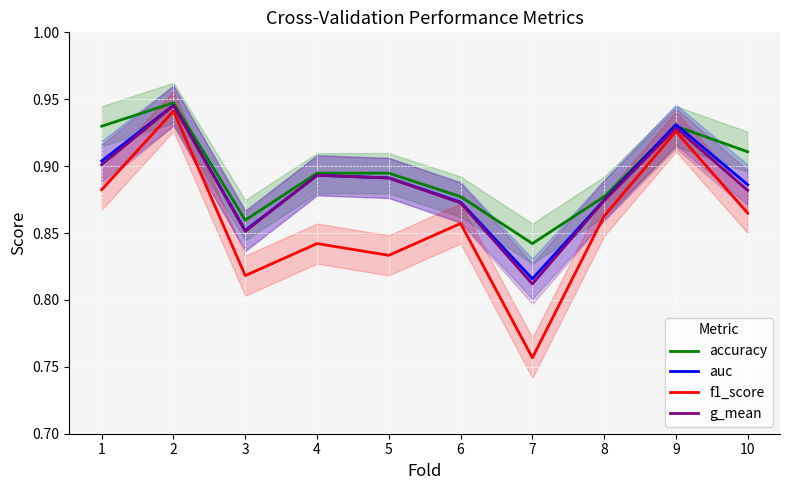

At which category does accuracy reach its first local peak?

2